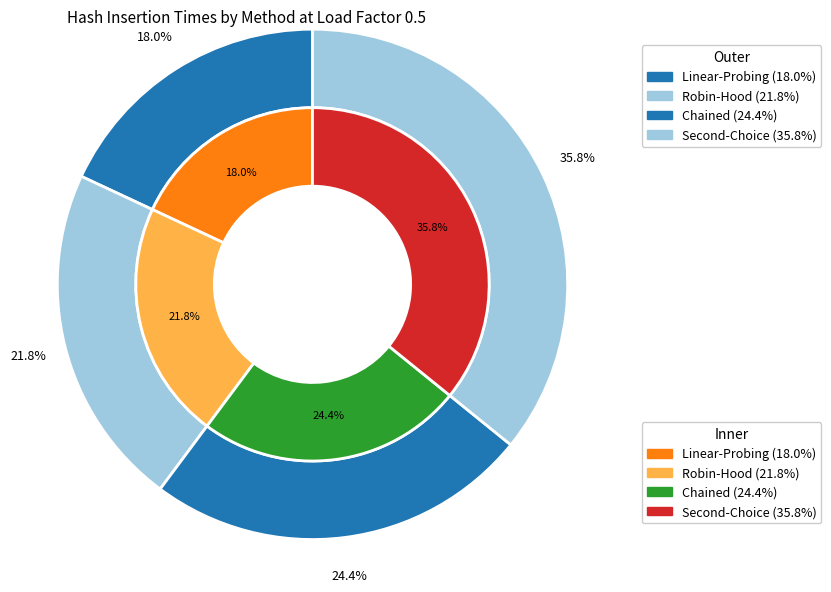

Does Robin-Hood account for over 50% of the chart?

No